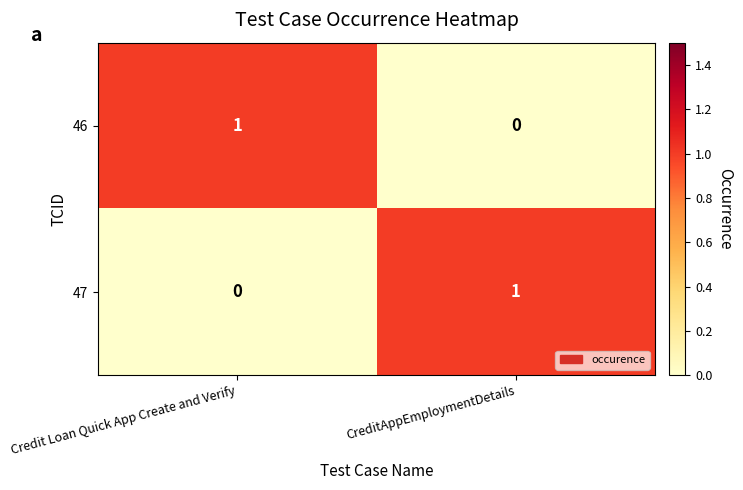

The 47 series shows 1 at CreditAppEmploymentDetails. True or false?

True